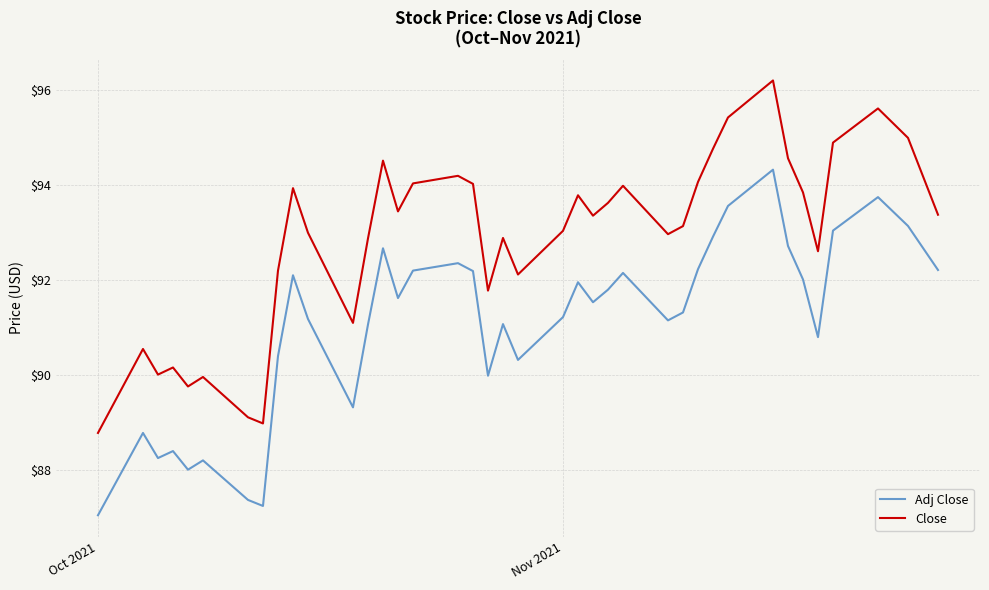

Rank the series by their average value, from highest to lowest.

Close, Adj Close